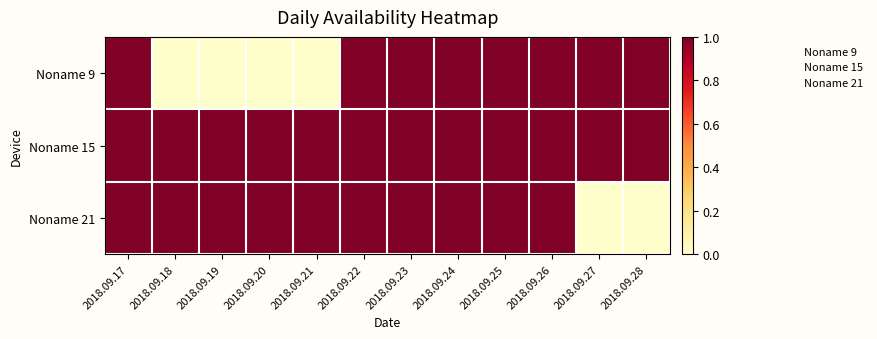

Count the number of categories in the chart.

12